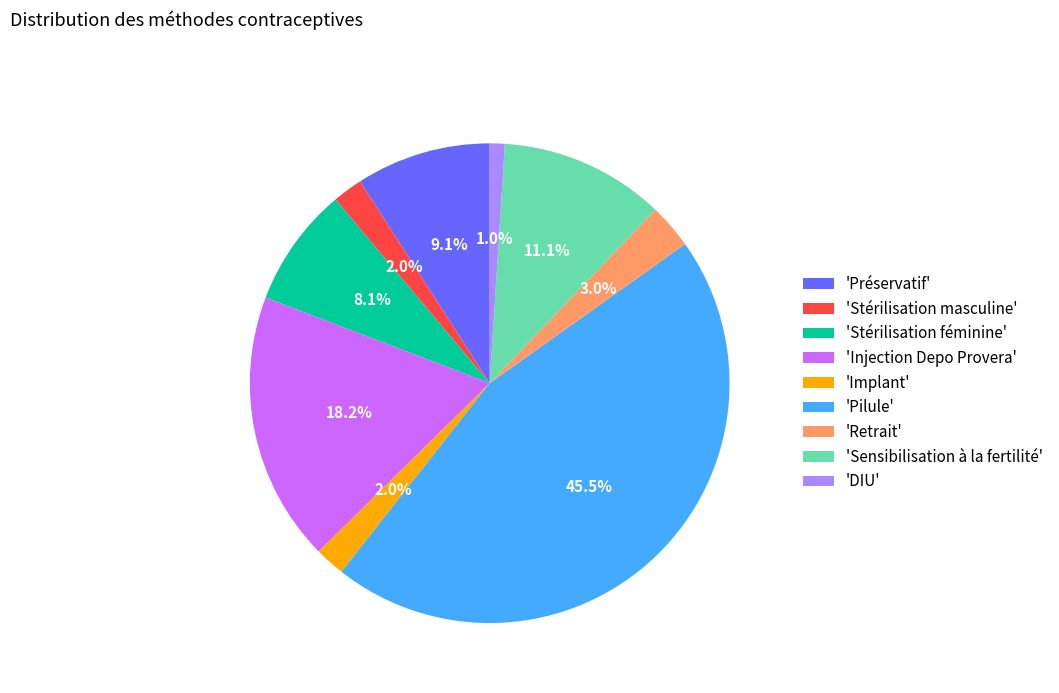

How many segments does this pie chart have?

9